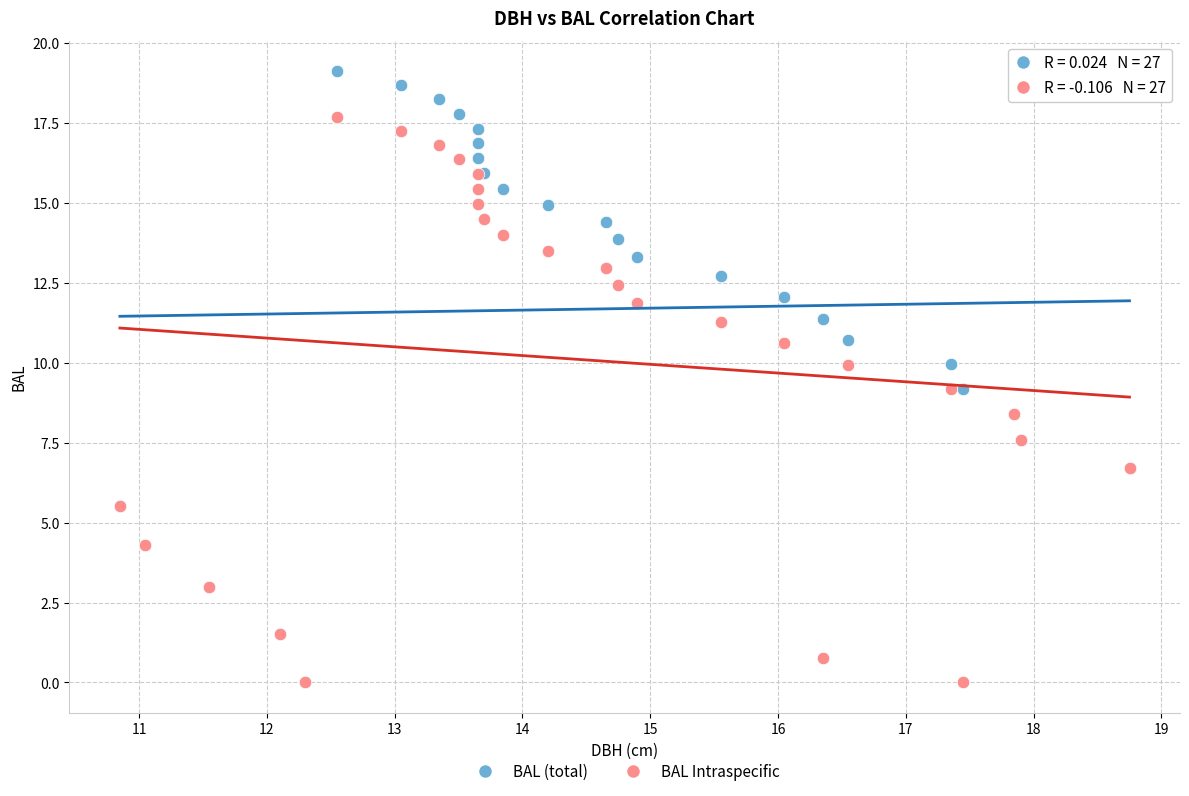

Which series has the largest Y range (max minus min)?

BAL (total)